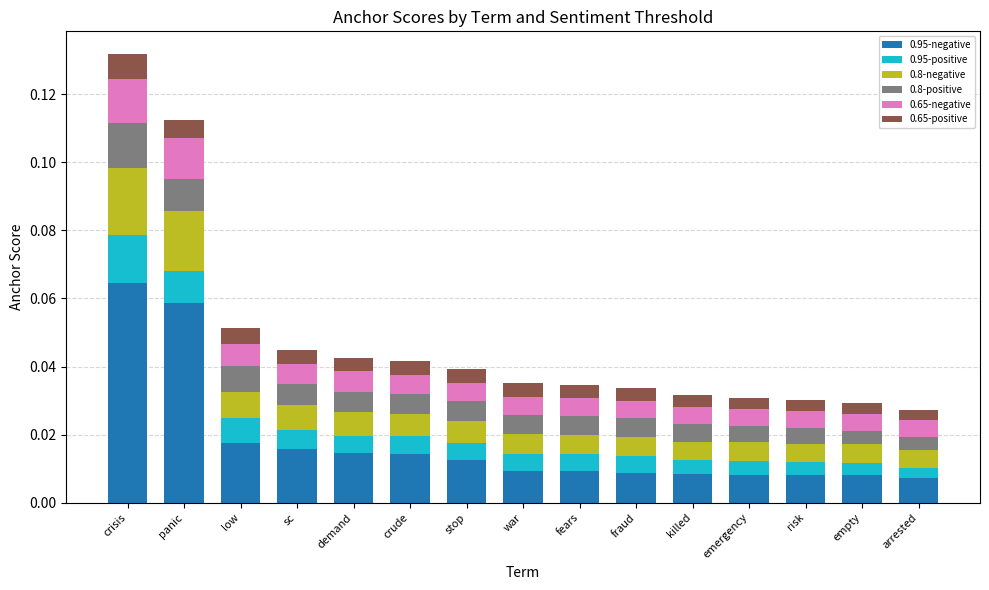

At which category is the sum across all series the highest?

crisis